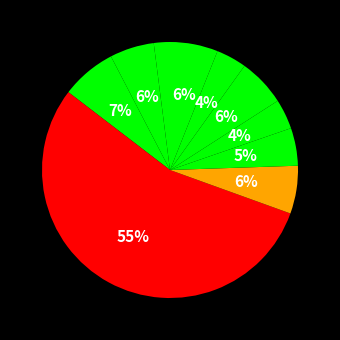

Which category accounts for the majority?

dm